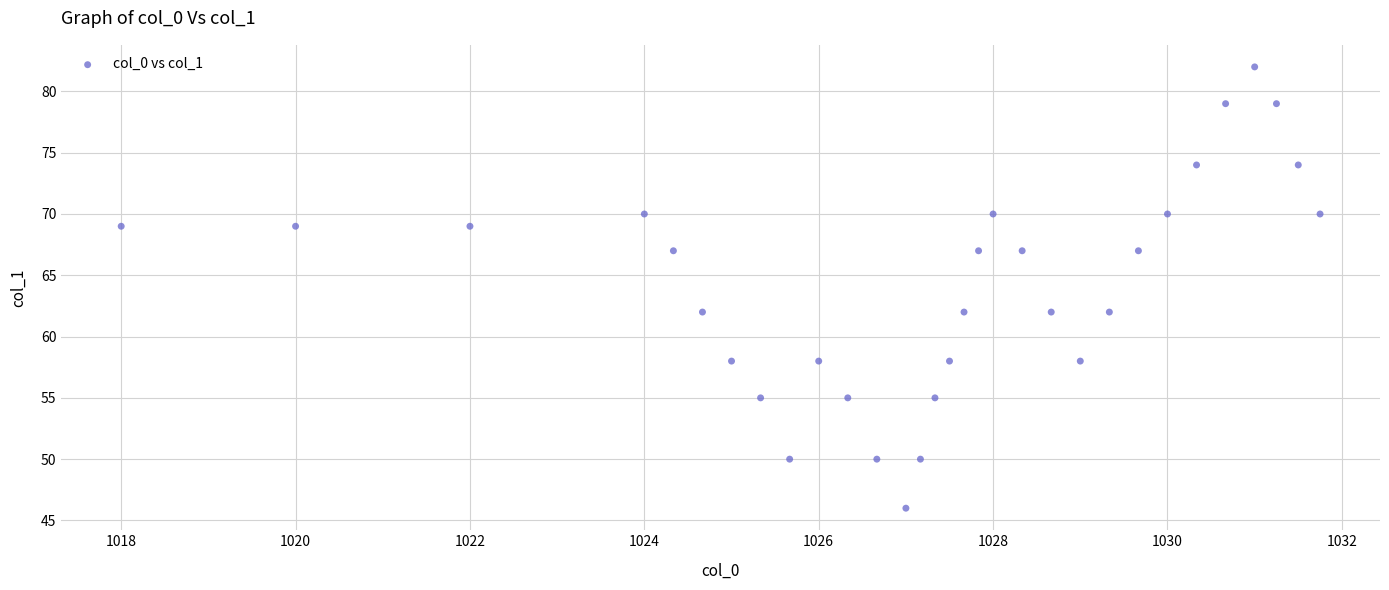

What is the range of Y values (max minus min)?

36